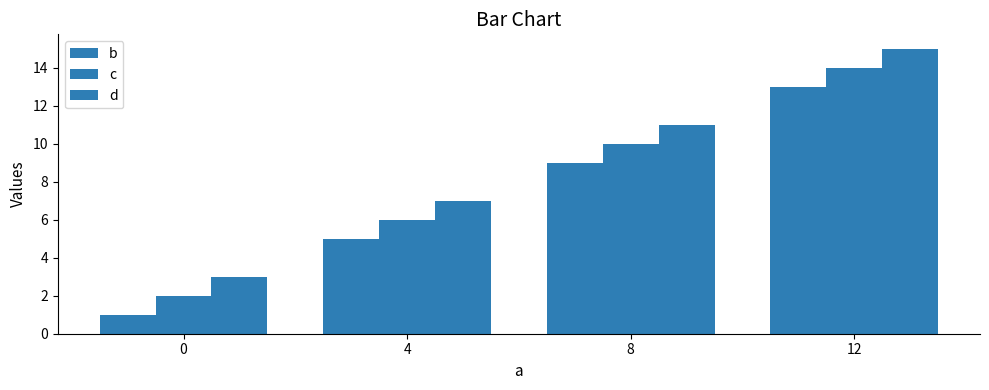

Reading right to left, extract all data points from this chart.

b: 12=13	8=9	4=5	0=1
c: 12=14	8=10	4=6	0=2
d: 12=15	8=11	4=7	0=3